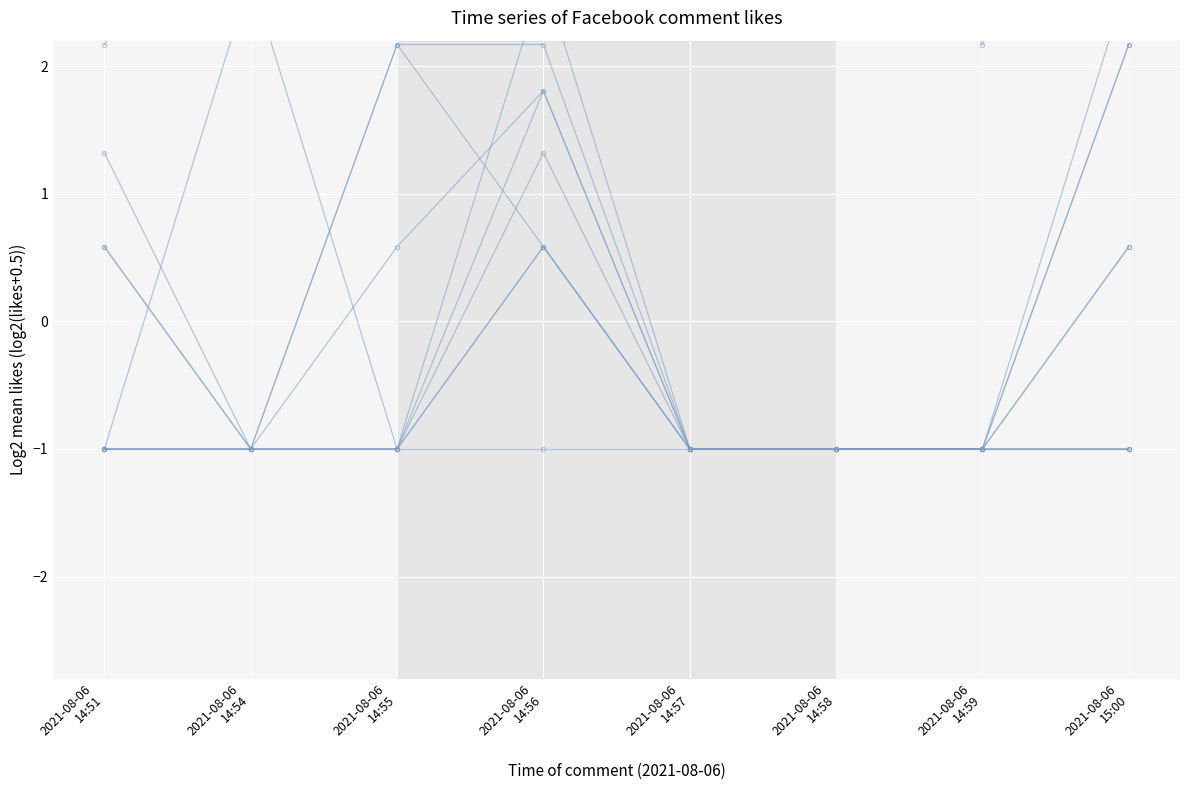

What is the lowest value of the comment_2 series?

-1.0